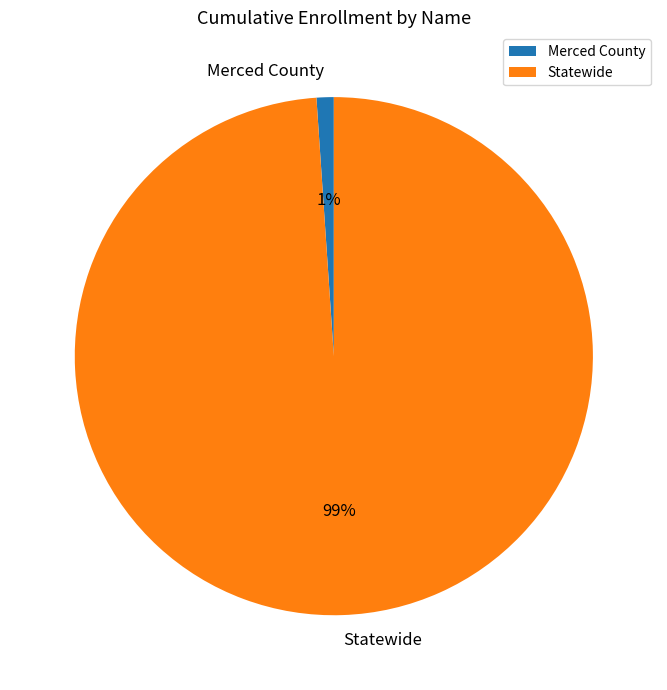

What percentage is the Statewide slice, to the nearest percent?

99%